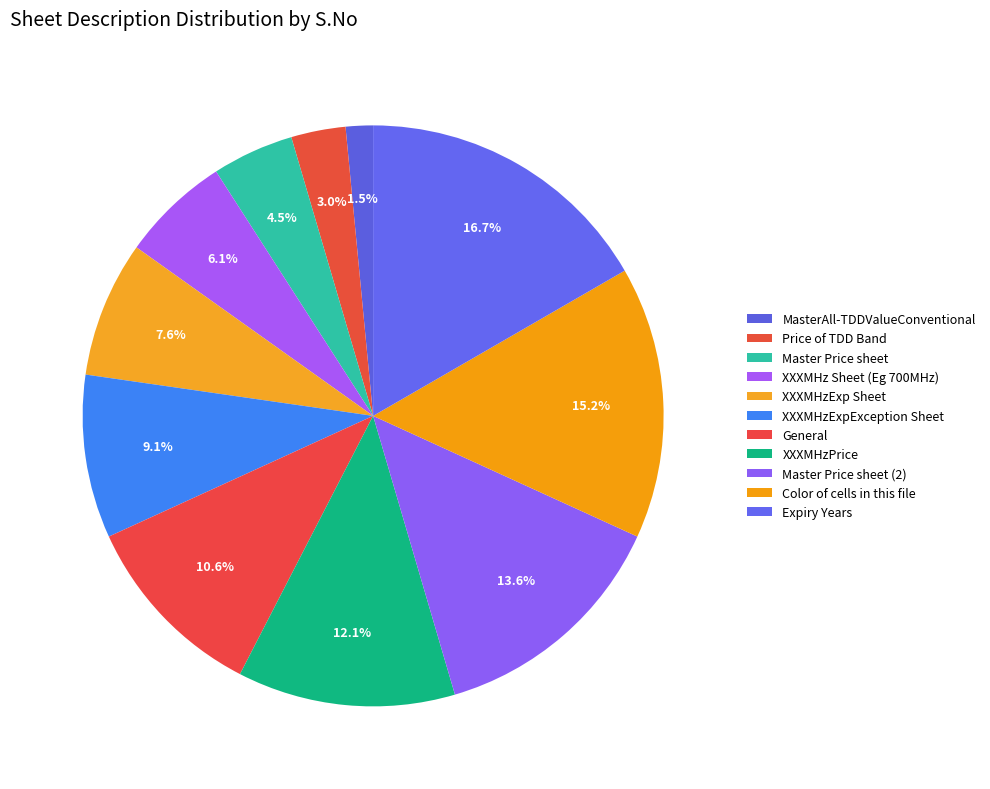

True or false: XXXMHz Sheet (Eg 700MHz) accounts for 6% of the total.

True